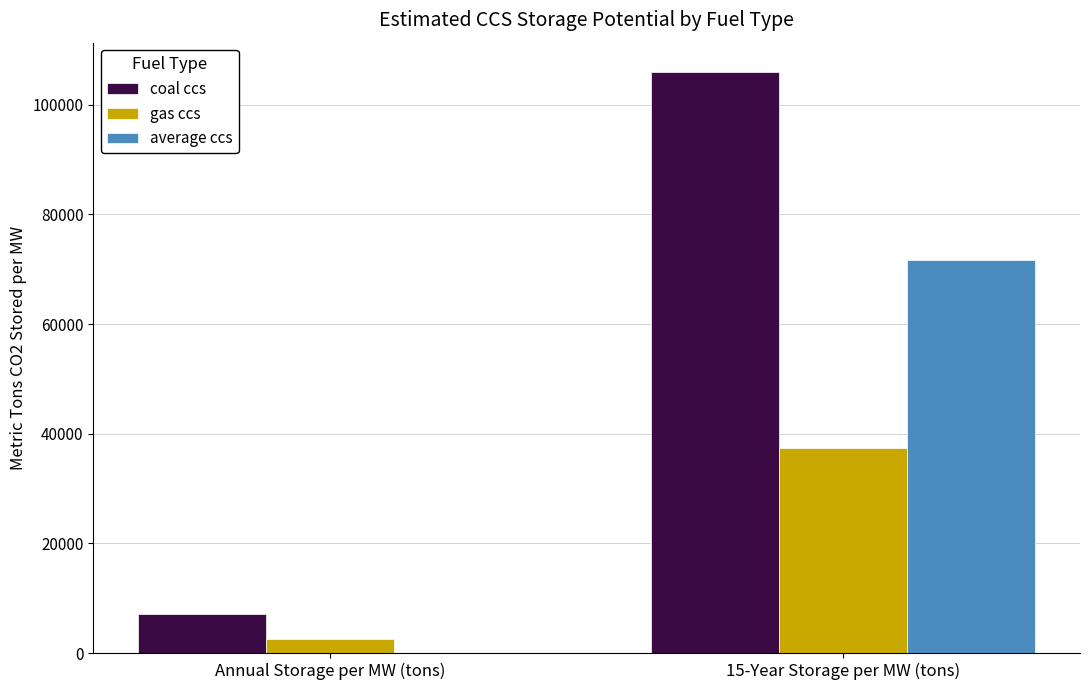

Between Annual Storage per MW (tons) and 15-Year Storage per MW (tons), which series saw the biggest shift?

coal ccs